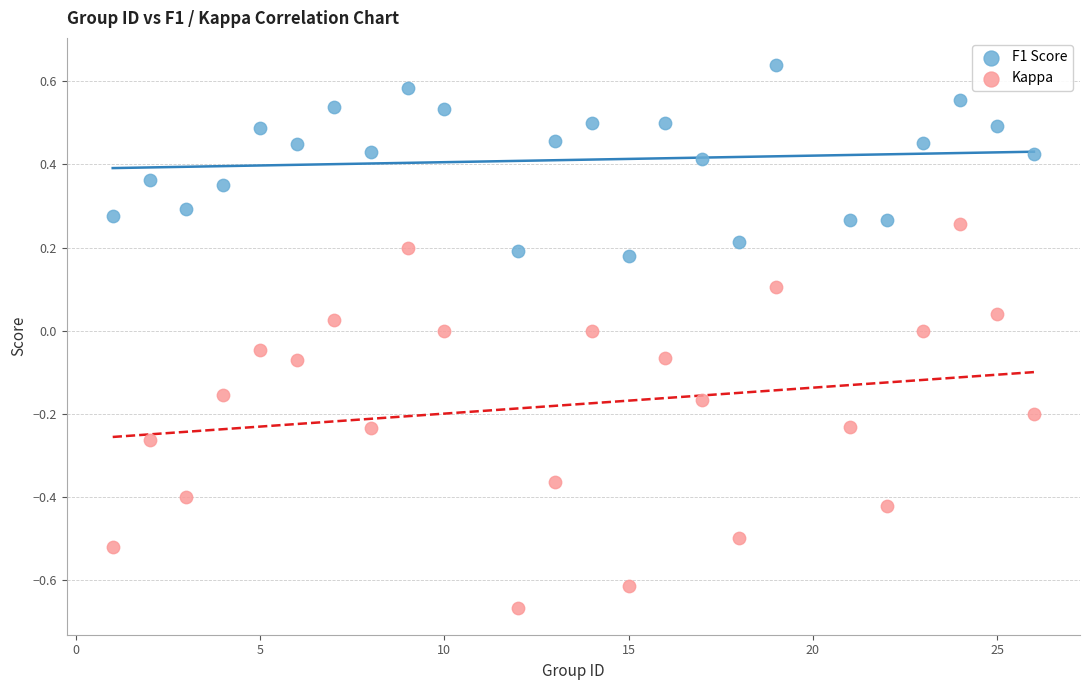

Which series reaches the maximum Y coordinate?

F1 Score